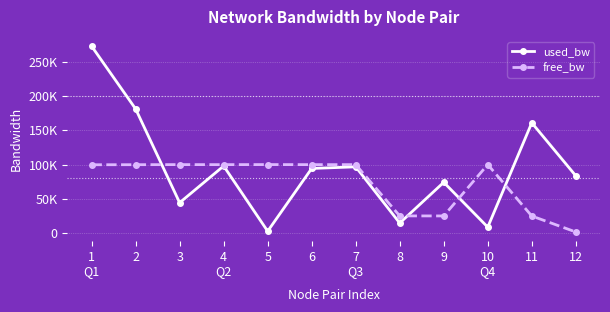

Rank the categories by used_bw value from highest to lowest.

1, 2, 11, 4, 7, 6, 12, 9, 3, 8, 10, 5